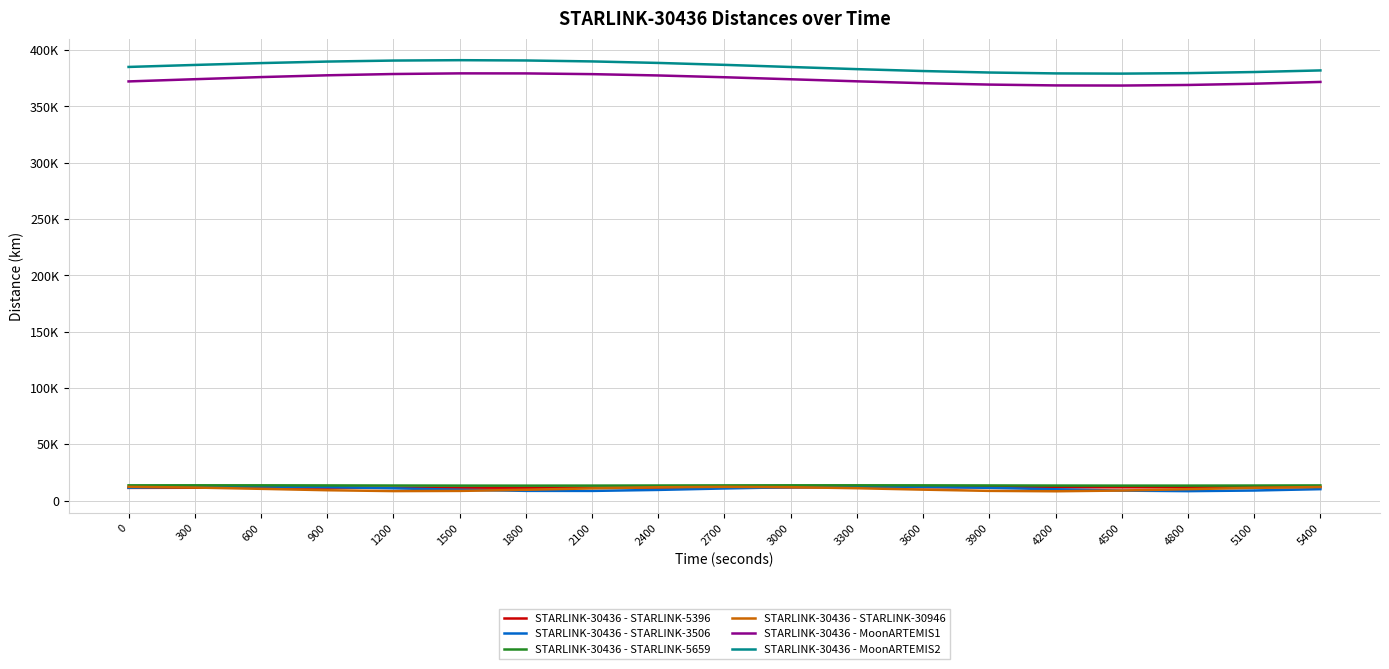

Reading right to left, extract all data points from this chart.

STARLINK-30436 - STARLINK-5396: 11871.2	11784.6	11737.6	11735.8	11764.7	11796.3	11801.7	11763.4	11682.6	11578.7	11481.1	11417.1	11398.7	11417.2	11447.2	11457.9	11426.9	11349.6	11241.1
STARLINK-30436 - STARLINK-3506: 10112.4	8897.1	8335.1	8801.2	9988.4	11264.4	12134.5	12335.9	11816.3	10726.1	9437.8	8541.1	8585.2	9544.6	10850.8	11927.8	12420.4	12193.6	11315.1
STARLINK-30436 - STARLINK-5659: 13414.8	13315.4	13246.6	13237.8	13292.7	13386.8	13479.2	13530.6	13518.8	13448.0	13346.7	13256.9	13216.8	13243.2	13324.4	13425.2	13502.7	13524.9	13482.5
STARLINK-30436 - STARLINK-30946: 11999.8	11274.0	10088.0	8872.2	8229.6	8572.7	9677.0	10943.1	11869.3	12174.3	11779.1	10795.9	9541.9	8547.1	8379.3	9153.5	10397.3	11531.3	12163.6
STARLINK-30436 - MoonARTEMIS1: 371796.8	370215.5	369105.6	368584.7	368703.9	369441.0	370703.8	372342.0	374165.2	375966.2	377542.9	378720.0	379366.1	379406.8	378831.3	377692.8	376103.7	374224.4	372247.6
STARLINK-30436 - MoonARTEMIS2: 382020.0	380595.8	379609.8	379182.1	379369.8	380160.3	381472.3	383167.1	385064.7	386966.1	388674.2	390015.2	390855.9	391116.4	390778.1	389884.5	388537.1	386885.3	385111.8